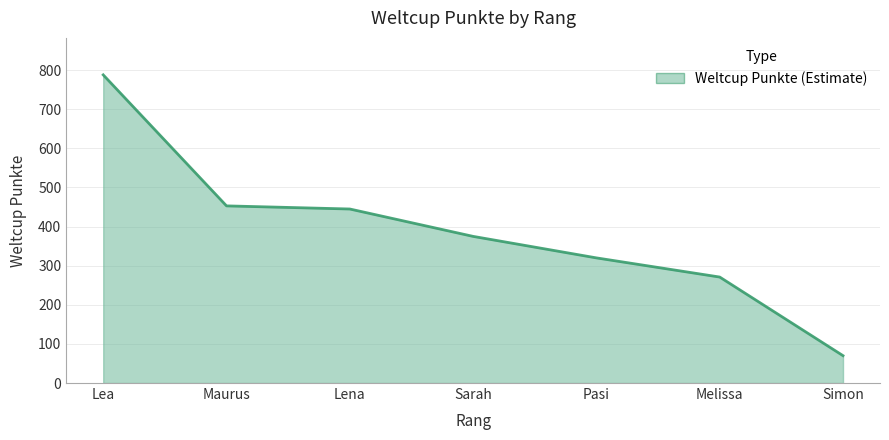

What is the change in value from Lea to Melissa?

-517